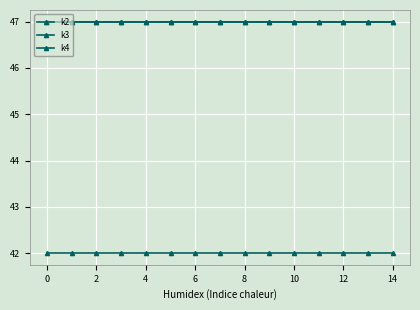

True or false: k3 and k2 intersect in this chart.

False